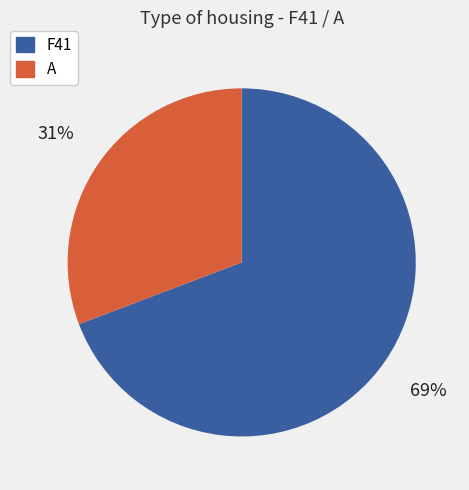

Which slice is the largest?

F41